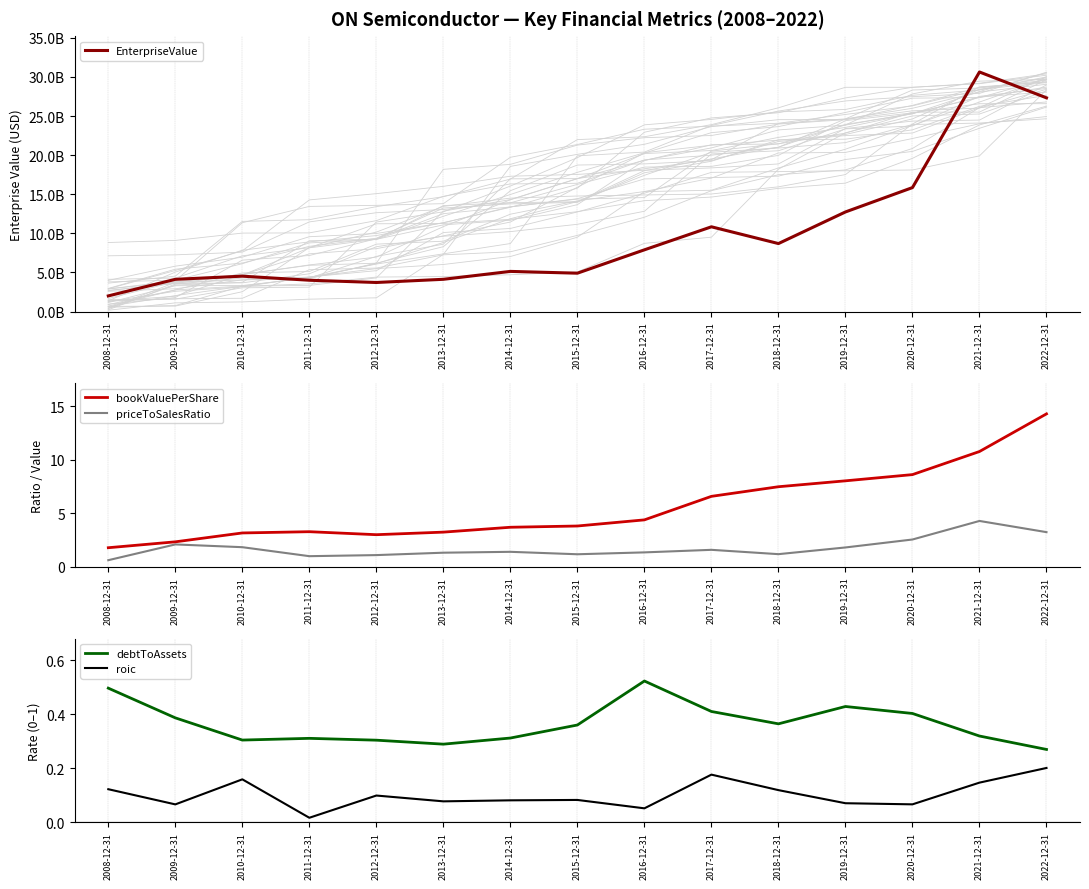

At how many categories does at least one series exceed 7307281749?

7